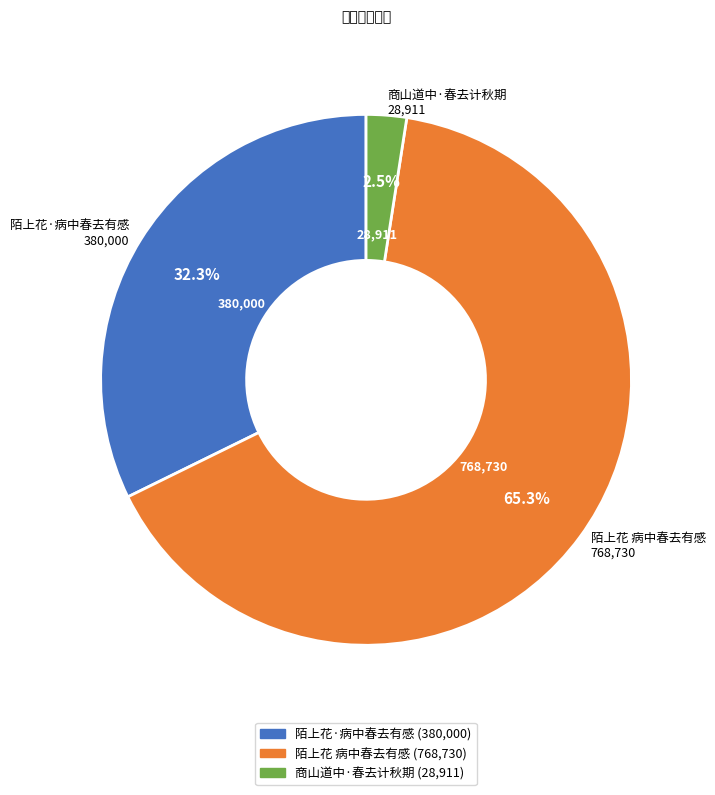

To the nearest percent, what is the difference between the 商山道中·春去计秋期 and 陌上花·病中春去有感 slice percentages?

30%